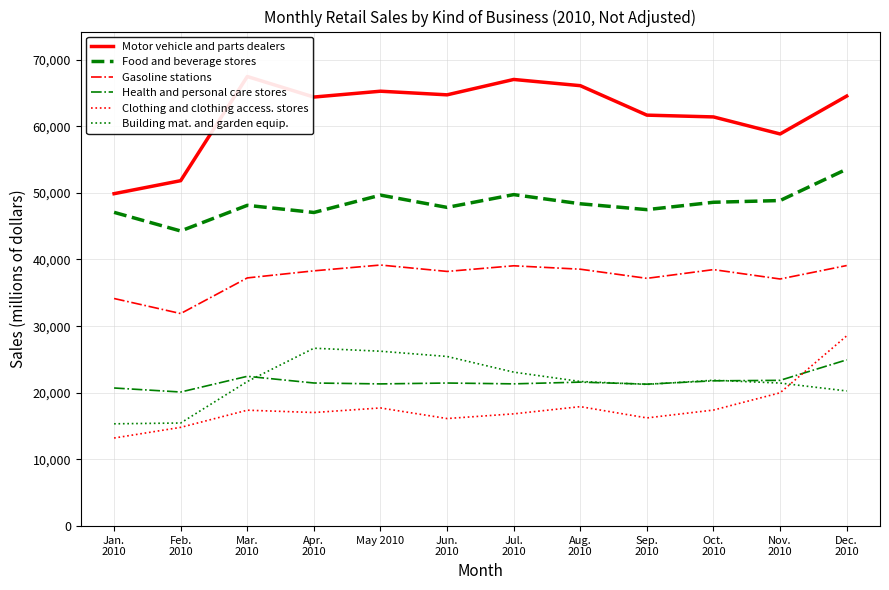

The value of Health and personal care stores at Aug.
2010 is 38469. True or false?

False